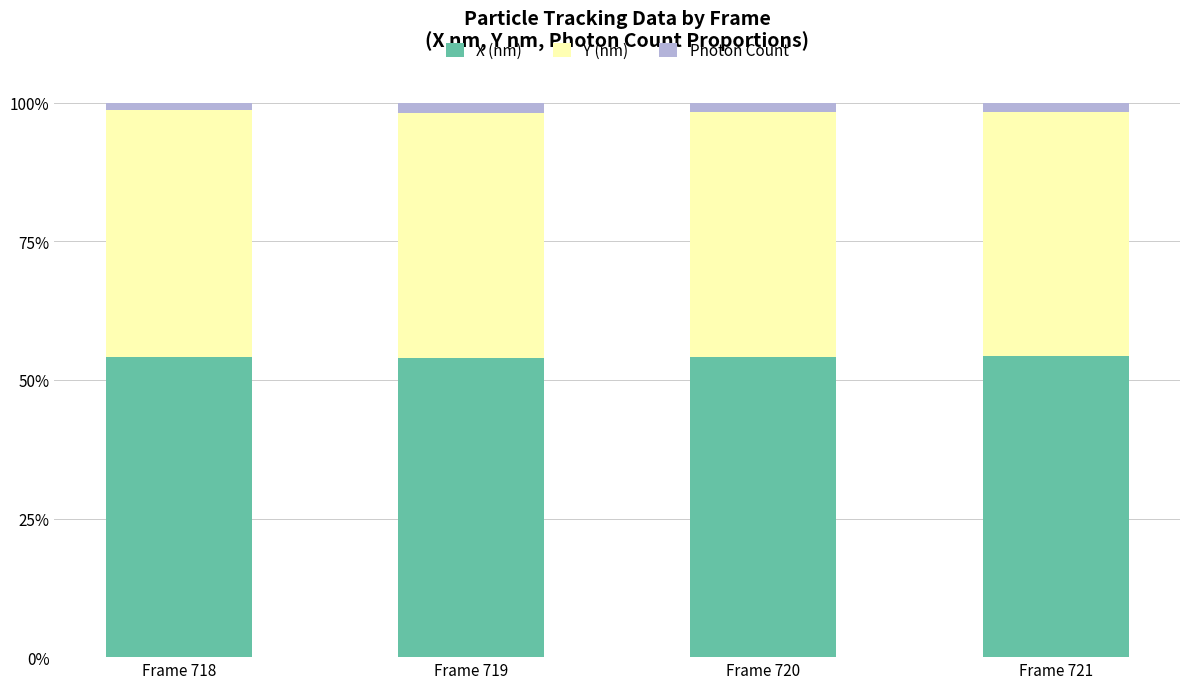

The value of X (nm) at Frame 718 is 54.1. True or false?

True